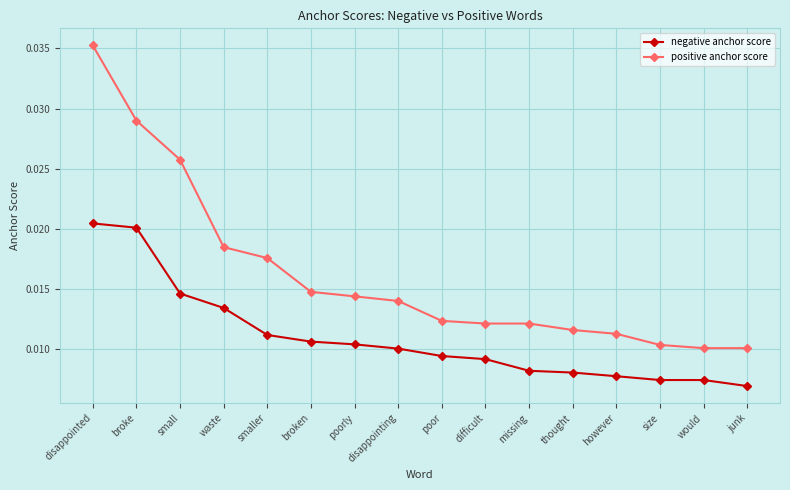

How many lines are shown in the chart?

2